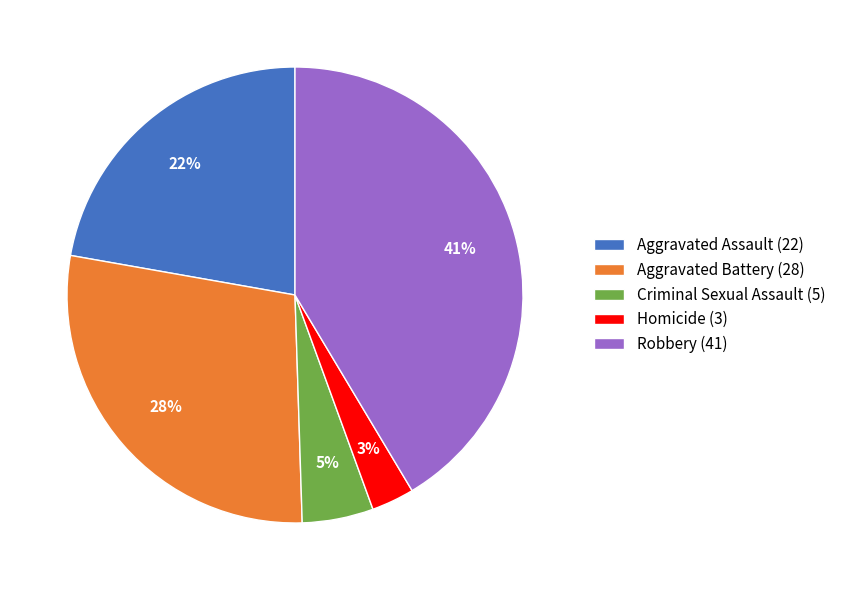

Combined, do Criminal Sexual Assault (5) and Aggravated Battery (28) account for over 50%?

No